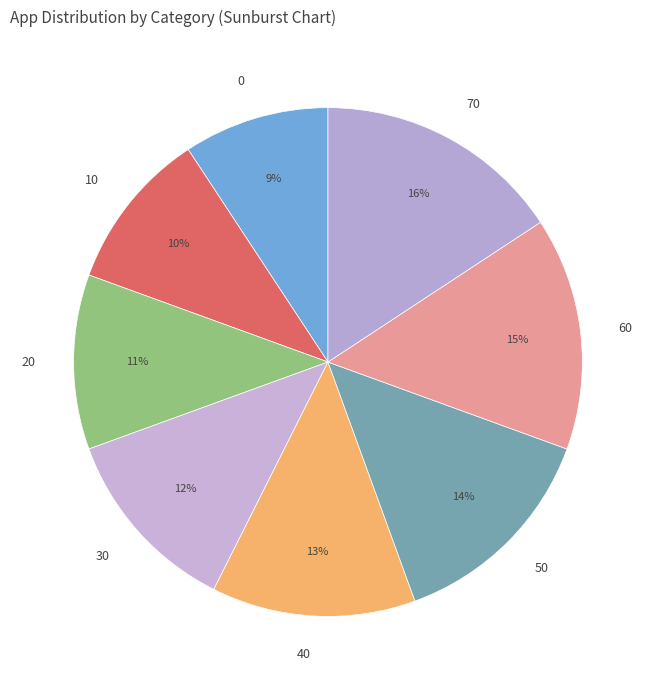

To the nearest percent, what is the difference between the 40 and 30 slice percentages?

1%